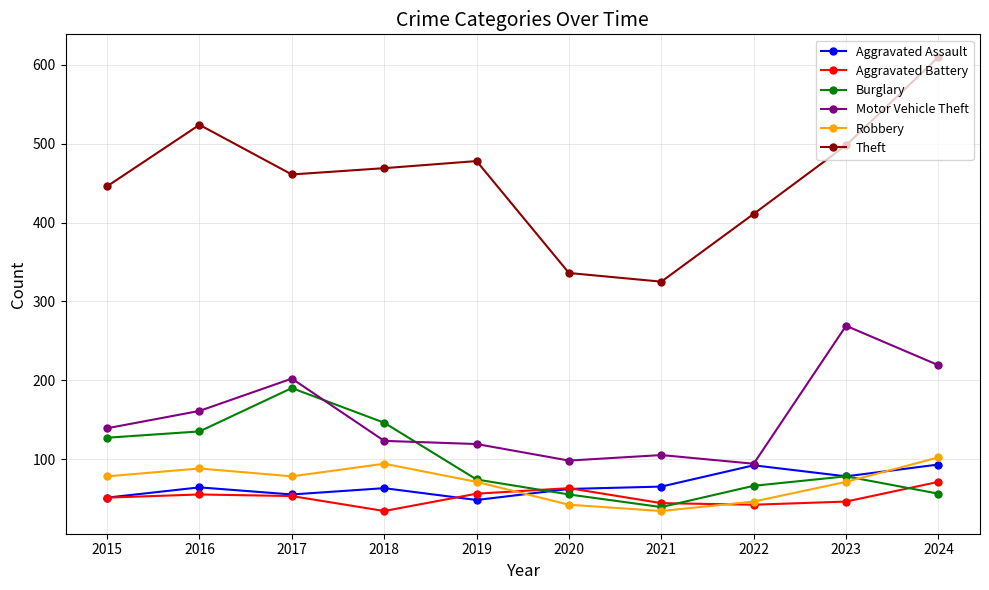

The value of Motor Vehicle Theft at 2017 is 307. True or false?

False